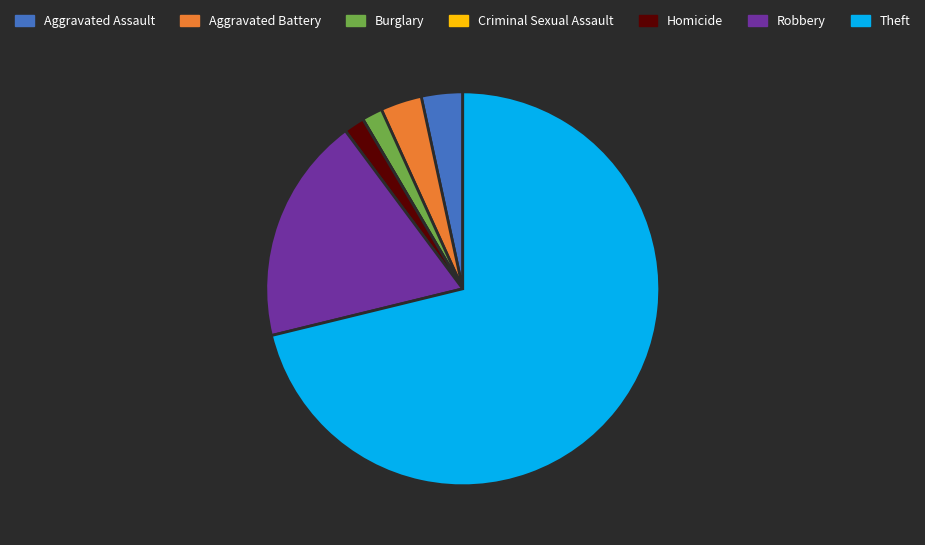

The Robbery slice represents 19% of the pie. True or false?

True